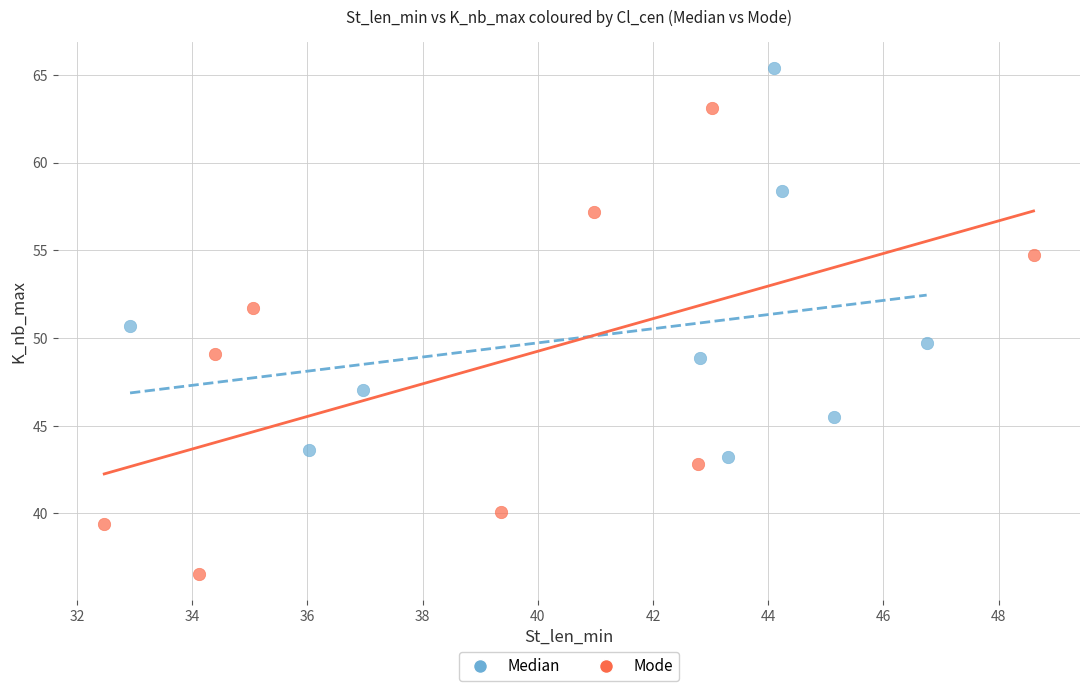

Which series reaches the maximum Y coordinate?

Median